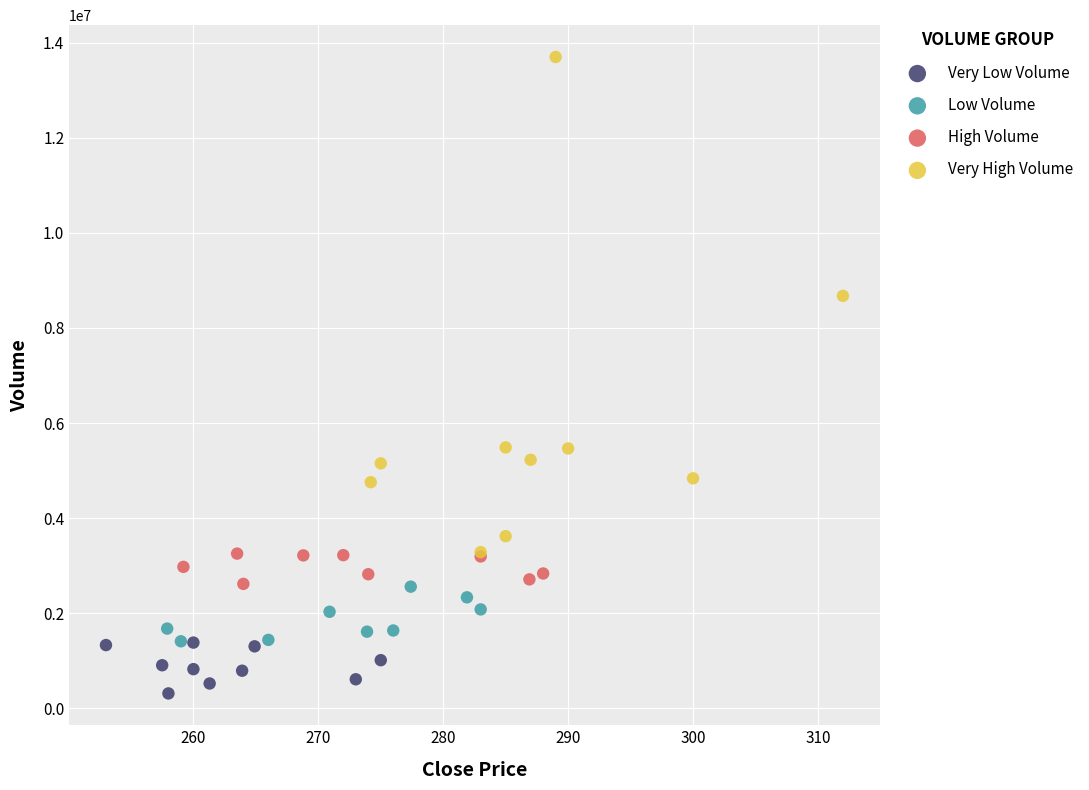

What are all the series names shown in the legend?

Very Low Volume, Low Volume, High Volume, Very High Volume